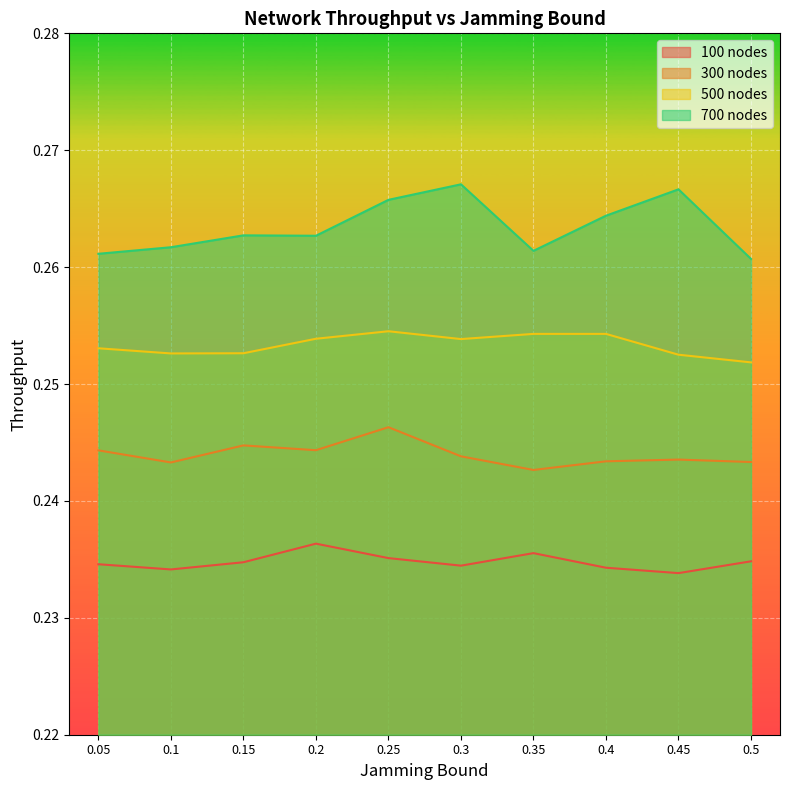

What is the label of the 8th point from the left?

0.4